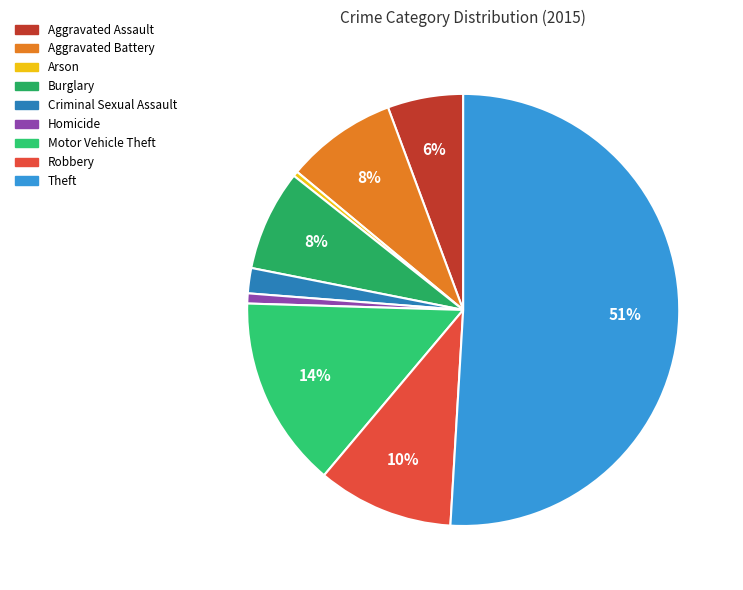

What is the ratio of the value at Robbery to the value at Aggravated Battery?

1.2